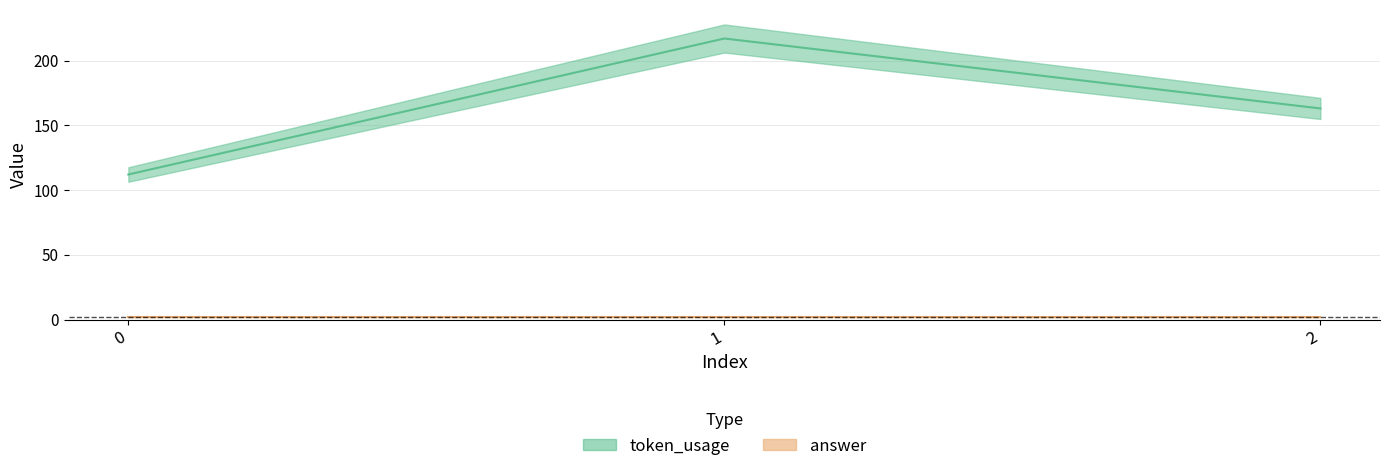

The value at 0 is 112. True or false?

True